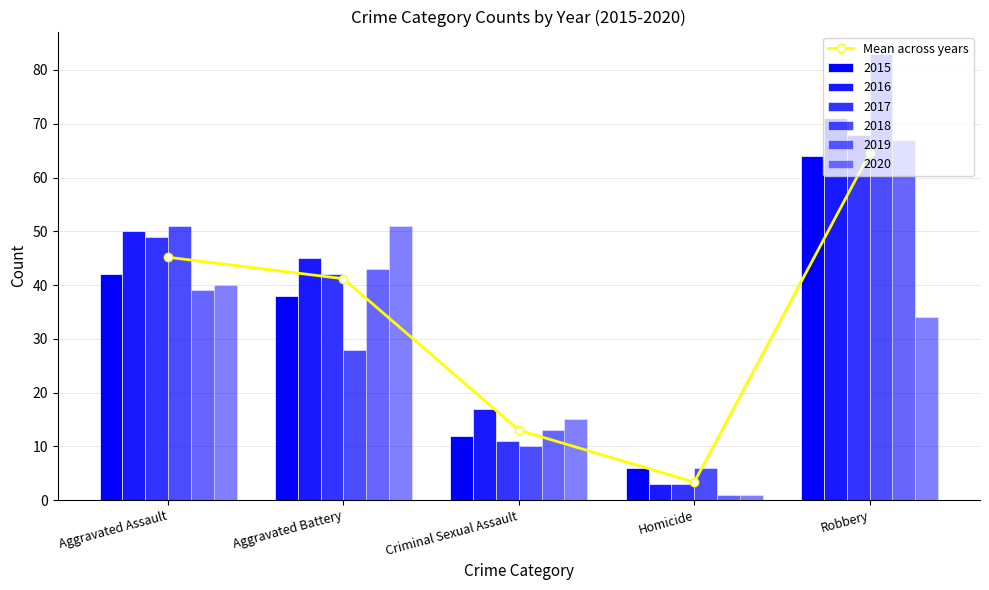

What is the smallest value displayed?

3.3